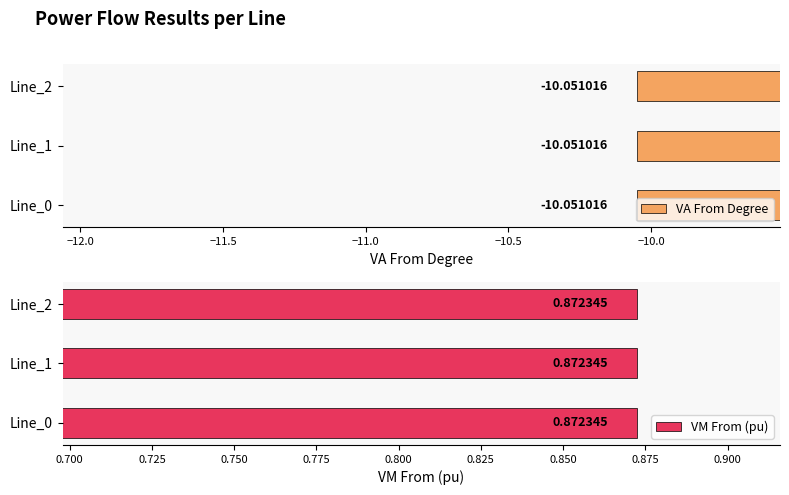

At which label does pf_vm_from_pu reach its minimum?

Line_1